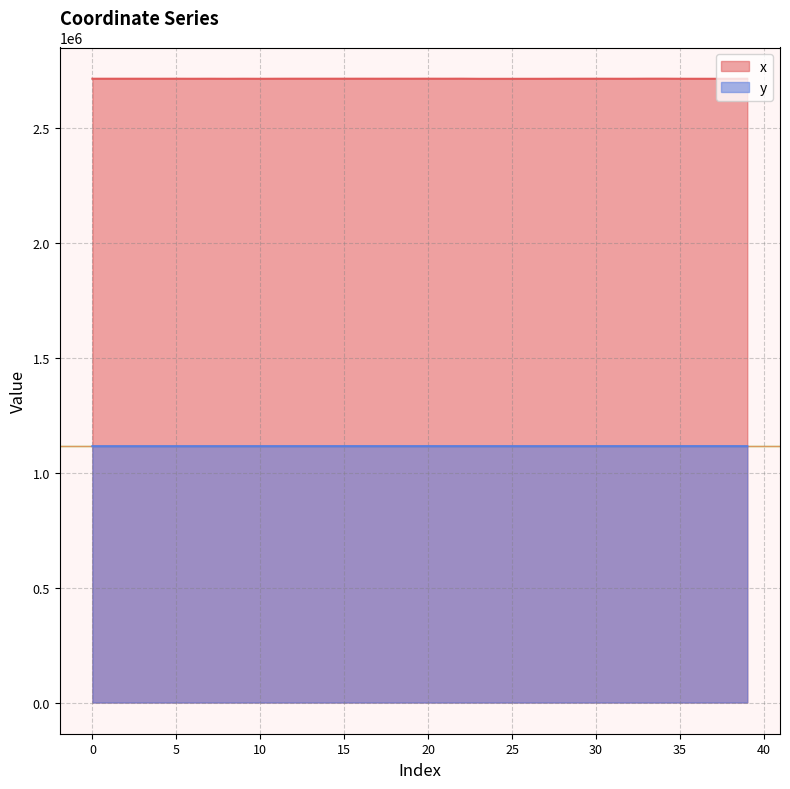

What is the difference between the maximum and minimum values in the x series?

533.4